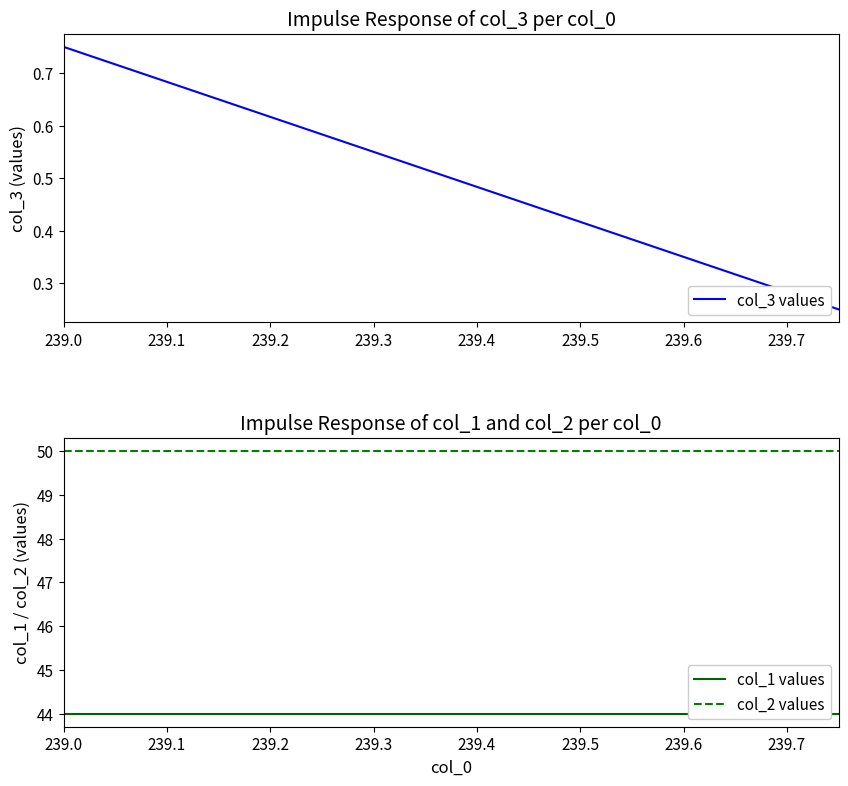

What is the lowest value of the col_1 values series?

44.0